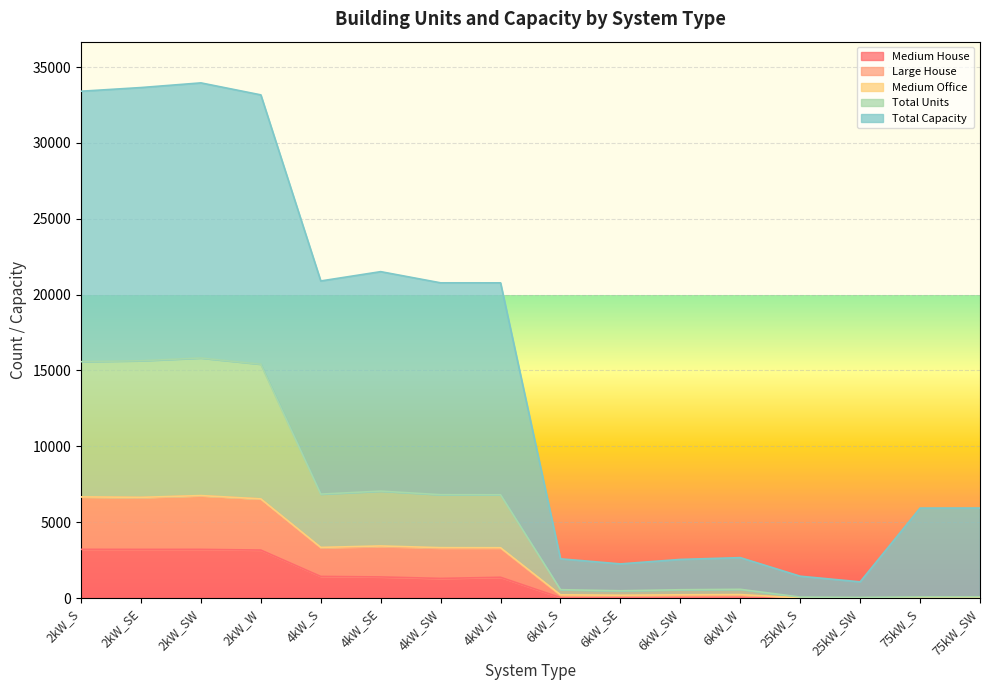

True or false: Total Units and Total Capacity intersect in this chart.

False